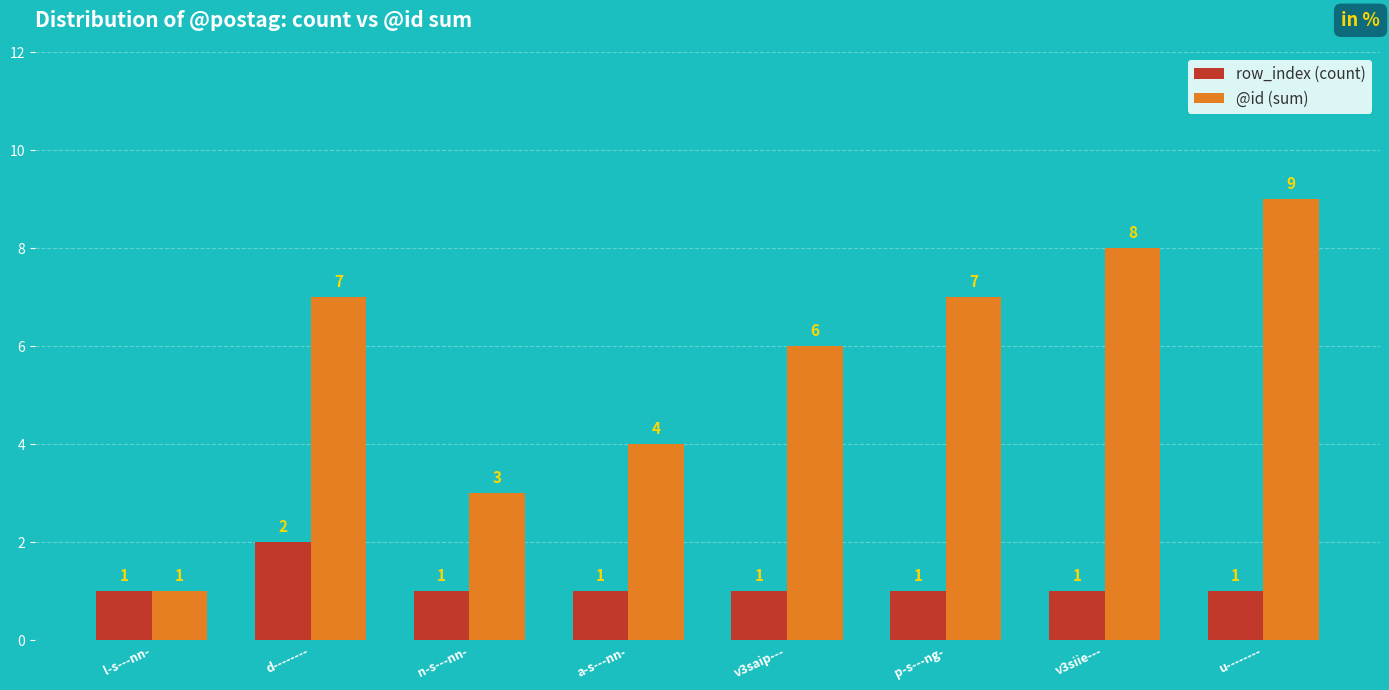

At which label is @id (sum) closest to 5?

a-s---nn-